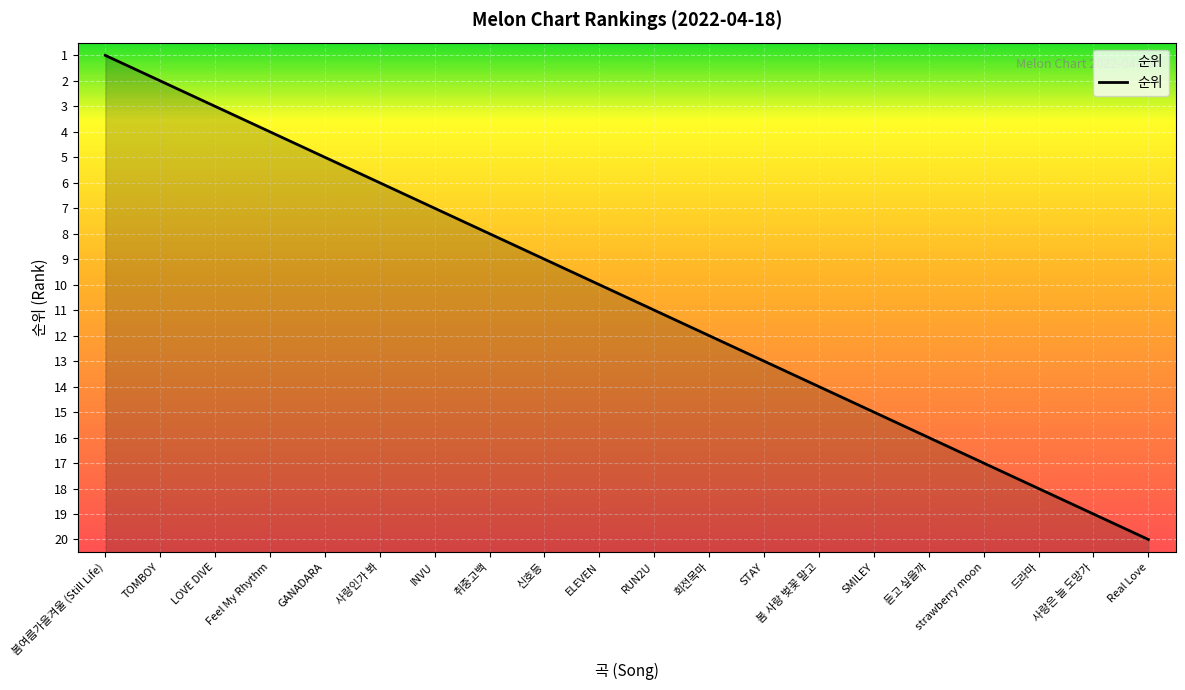

What is the label of the 13th point from the right?

취중고백